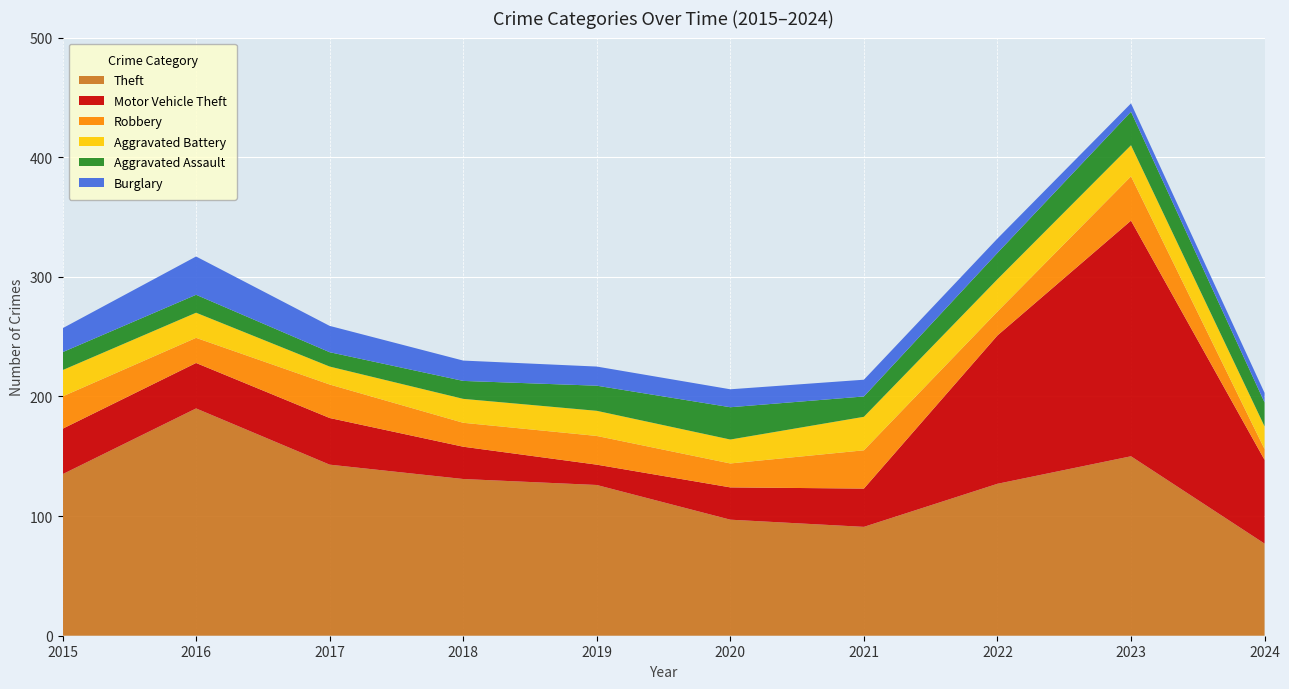

Reading left to right, what are all the values shown in this chart?

Theft: 2015=135	2016=190	2017=143	2018=131	2019=126	2020=97	2021=91	2022=127	2023=150	2024=77
Motor Vehicle Theft: 2015=38	2016=38	2017=39	2018=27	2019=17	2020=27	2021=32	2022=124	2023=197	2024=70
Robbery: 2015=27	2016=21	2017=28	2018=20	2019=24	2020=20	2021=32	2022=20	2023=37	2024=9
Aggravated Battery: 2015=22	2016=21	2017=15	2018=20	2019=21	2020=20	2021=28	2022=27	2023=26	2024=19
Aggravated Assault: 2015=15	2016=15	2017=12	2018=15	2019=21	2020=27	2021=17	2022=22	2023=28	2024=20
Burglary: 2015=20	2016=32	2017=22	2018=17	2019=16	2020=15	2021=14	2022=12	2023=7	2024=8